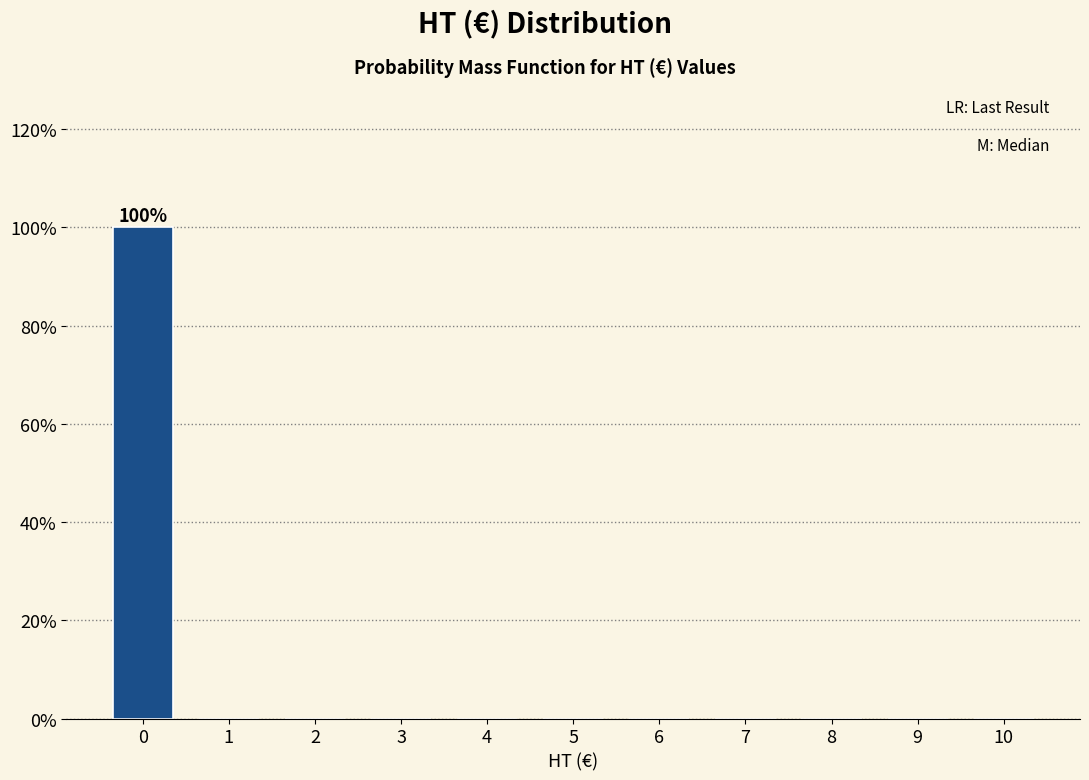

Reading left to right, what are all the values shown in this chart?

0=100	1=0	2=0	3=0	4=0	5=0	6=0	7=0	8=0	9=0	10=0